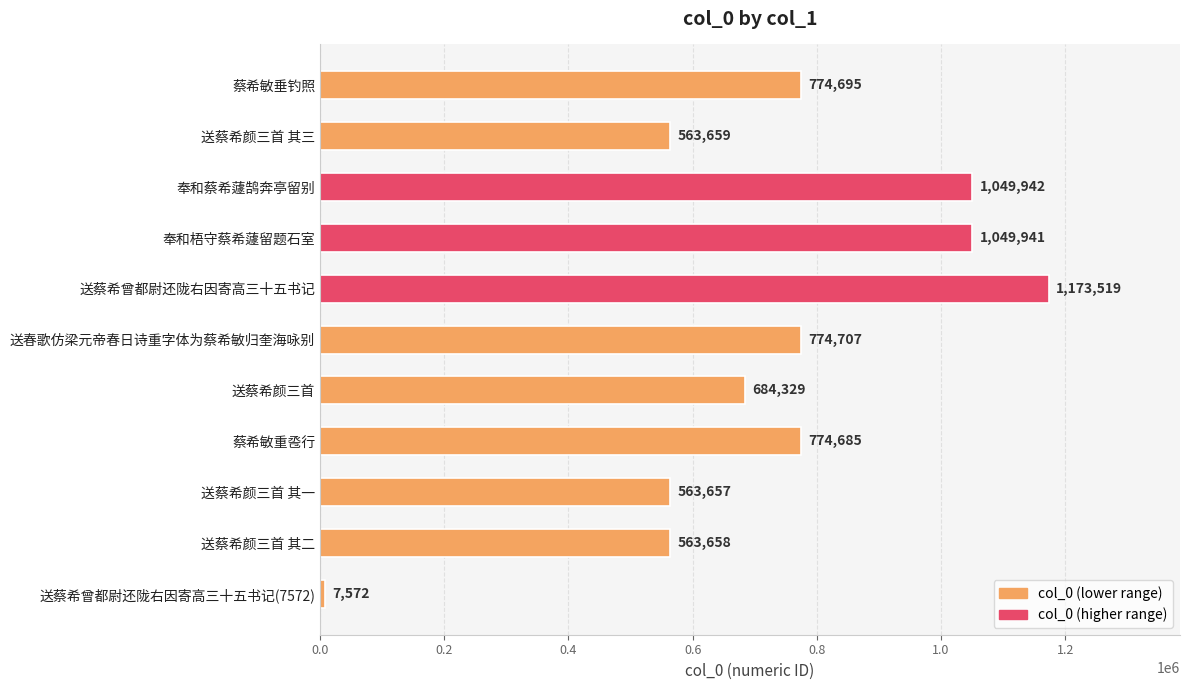

How many values are below 774685?

5